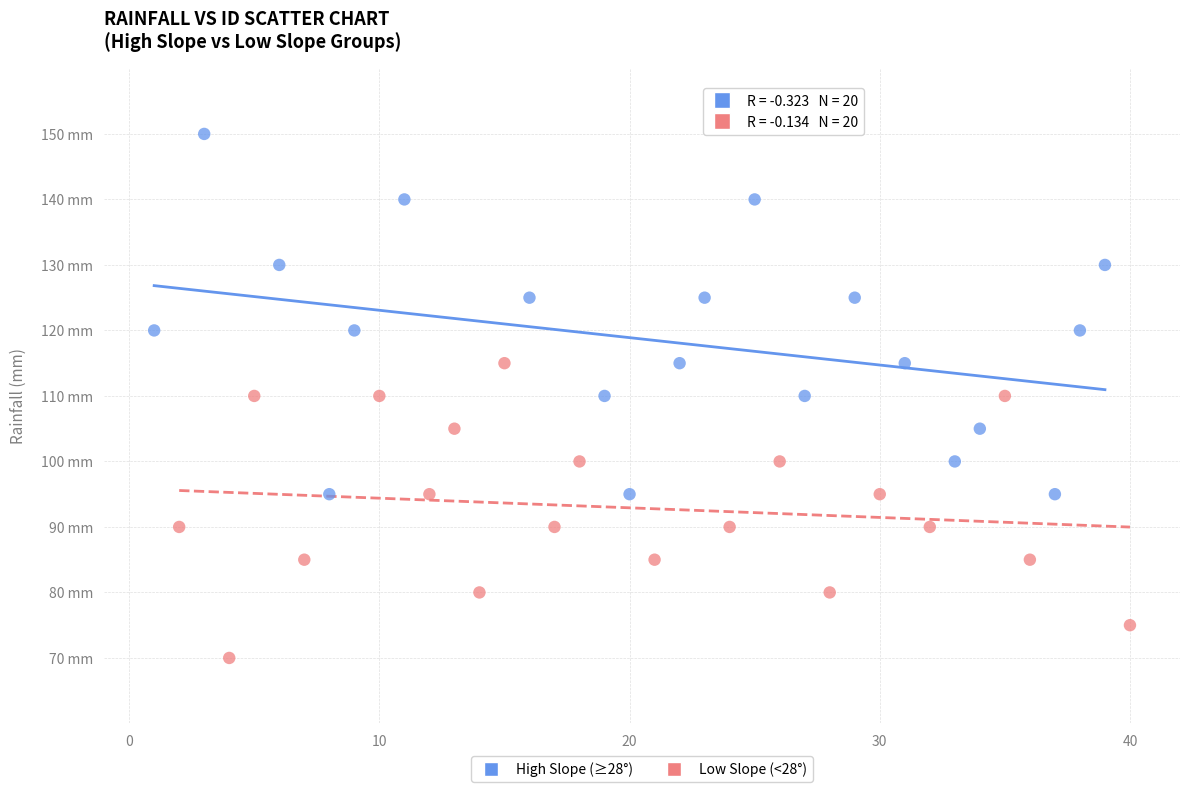

Which series reaches the minimum Y coordinate?

Low Slope (<28°)